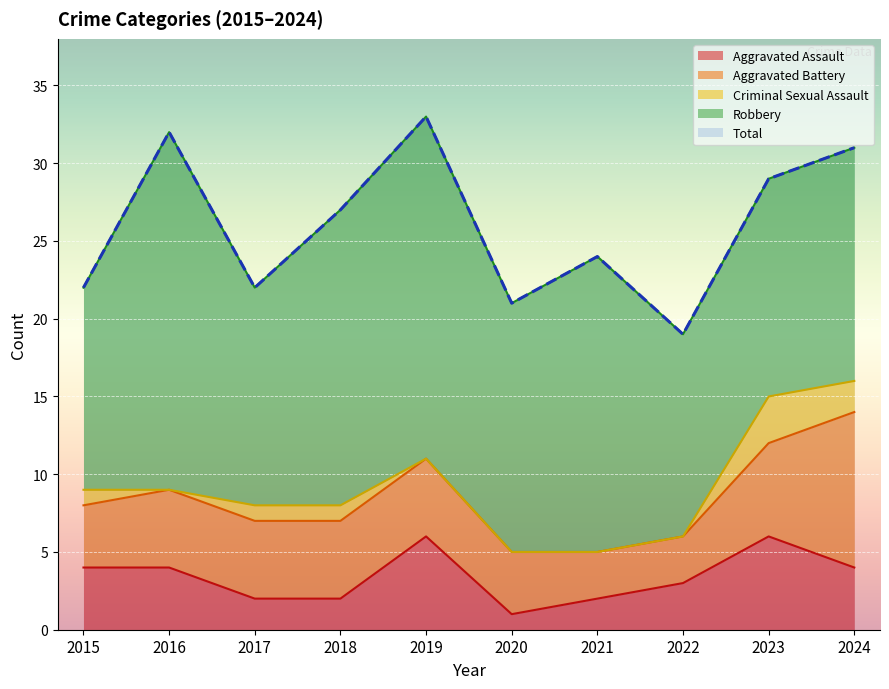

What is the total value across all series at 2022?

38